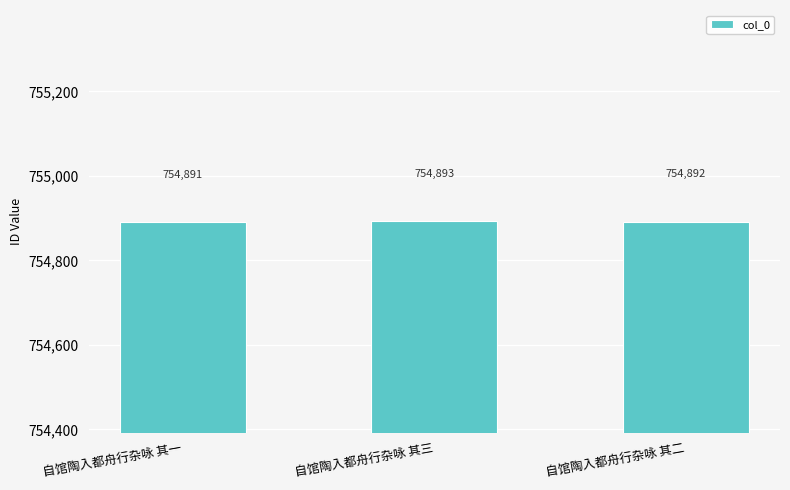

The value at 自馆陶入都舟行杂咏 其二 is 433557. True or false?

False